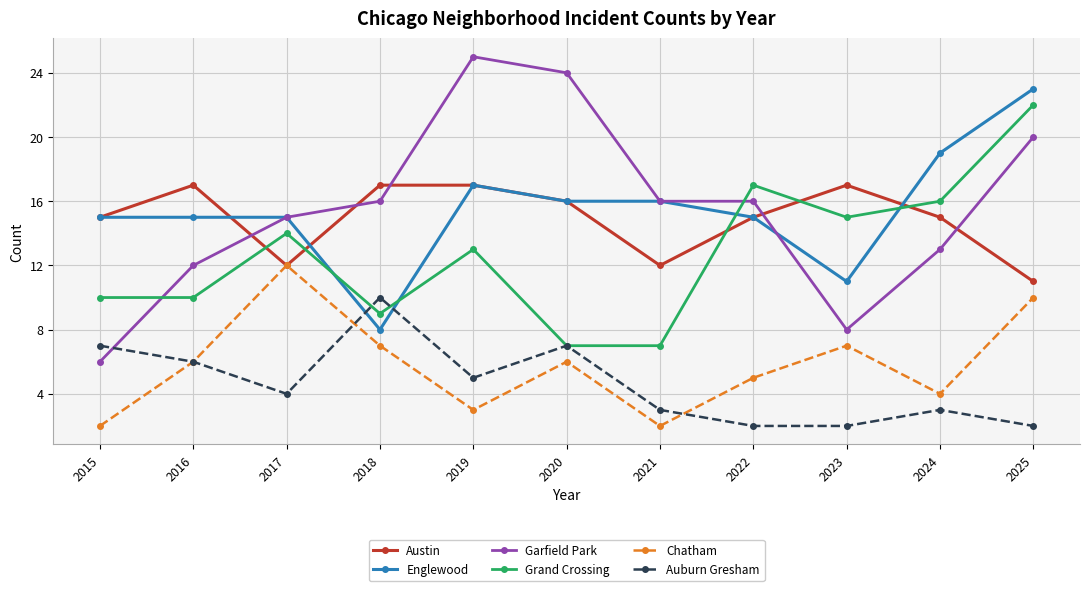

Read the Auburn Gresham value at 2019.

5